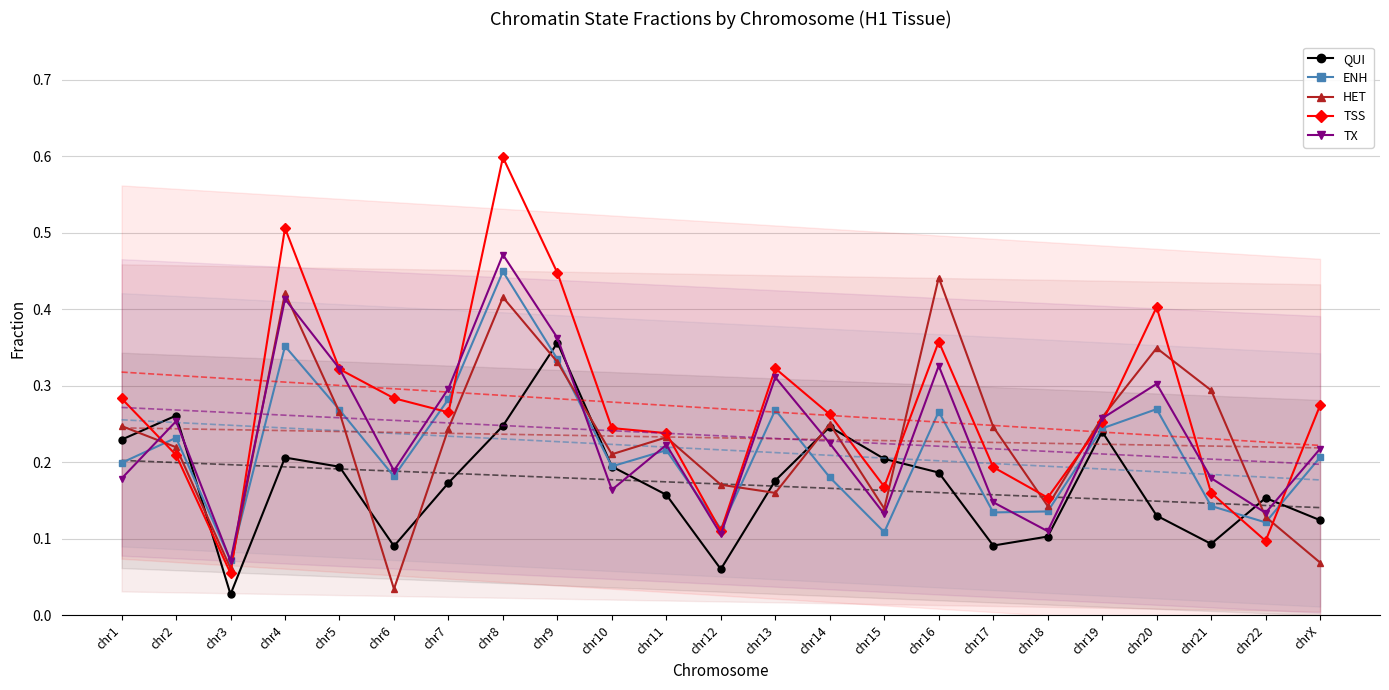

Between chr14 and chr5, which is larger?

chr14